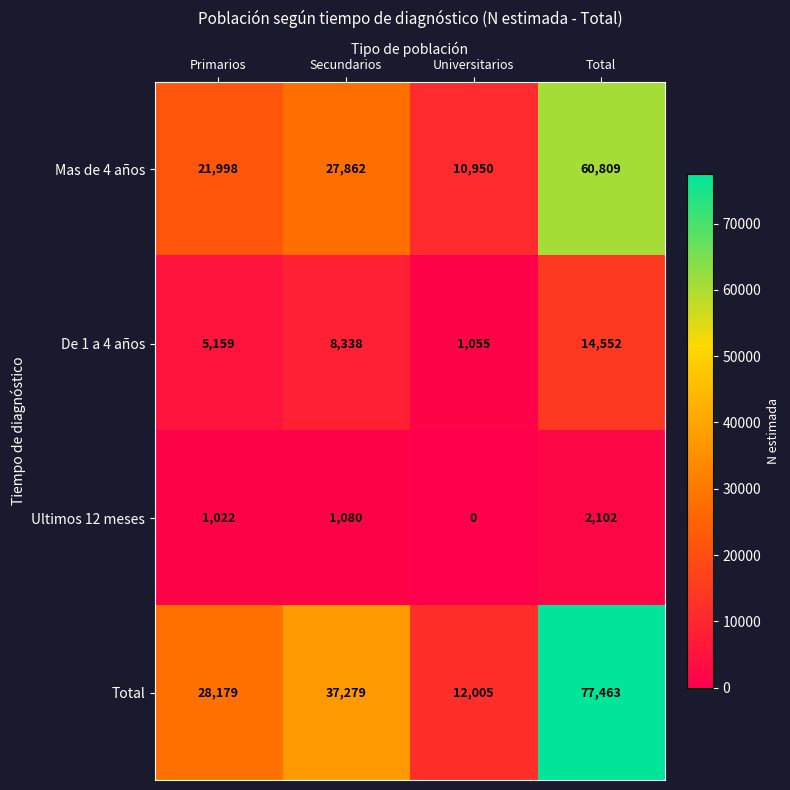

Rank the series by their maximum value, from highest to lowest.

Total, Mas de 4 años, De 1 a 4 años, Ultimos 12 meses